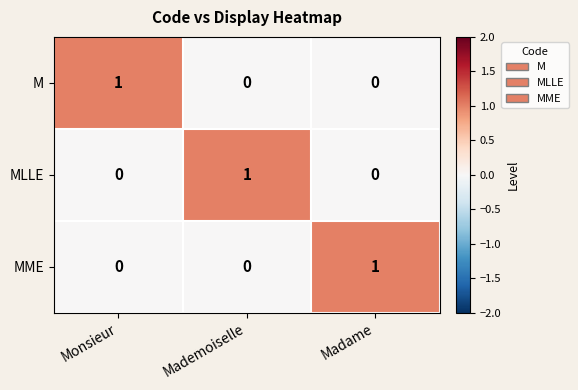

Reading left to right, transcribe all the data shown in this chart.

M: Monsieur=1	Mademoiselle=0	Madame=0
MLLE: Monsieur=0	Mademoiselle=1	Madame=0
MME: Monsieur=0	Mademoiselle=0	Madame=1